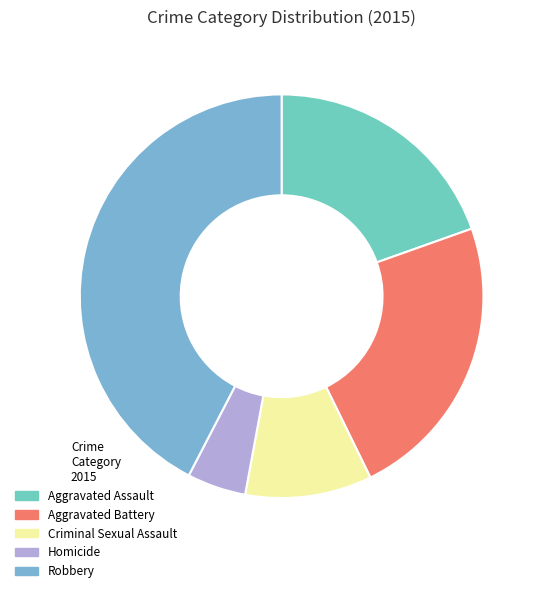

What is the smallest slice in the pie chart?

Homicide